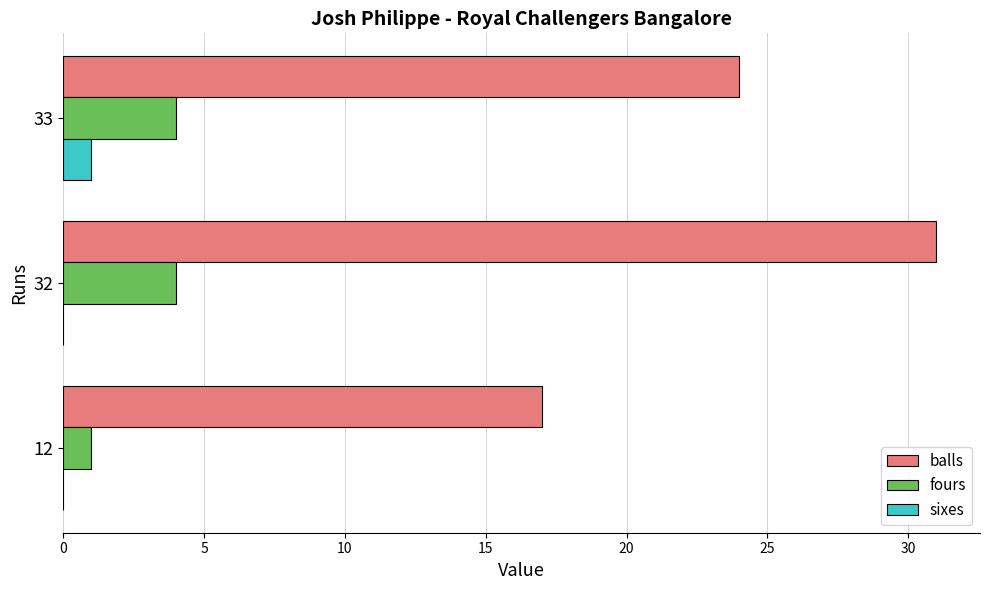

Which series has the widest spread of values?

balls